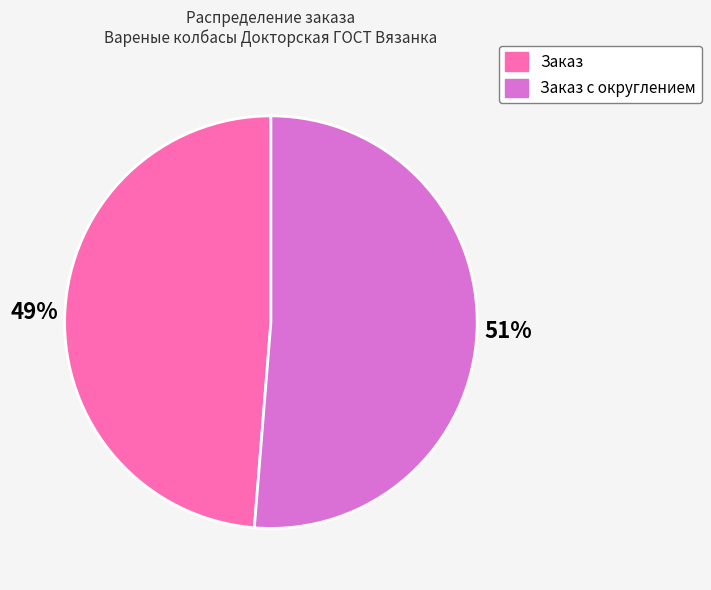

To the nearest percent, what is the average slice percentage?

50%